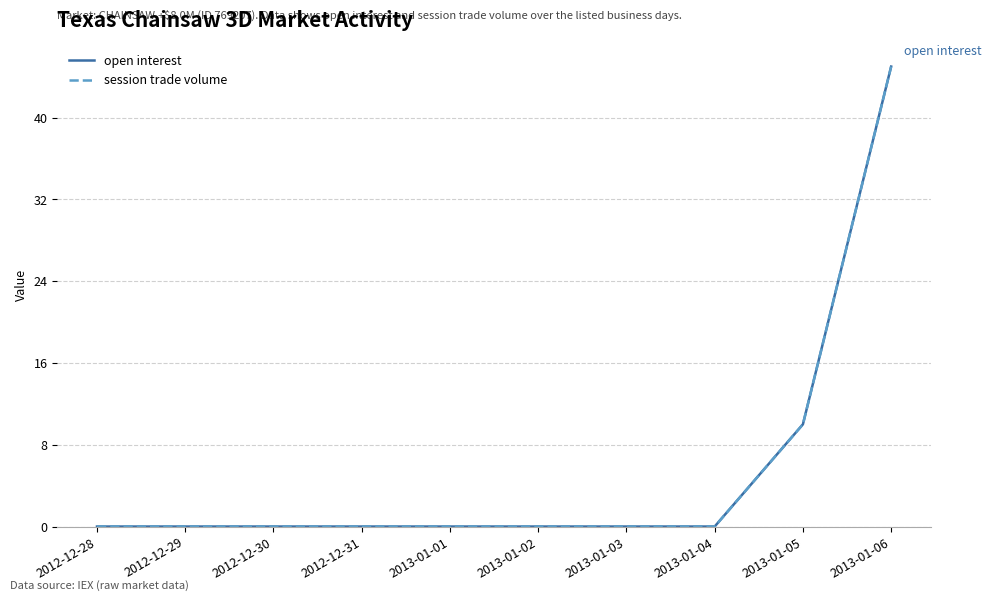

Does the chart have visible grid lines?

Yes